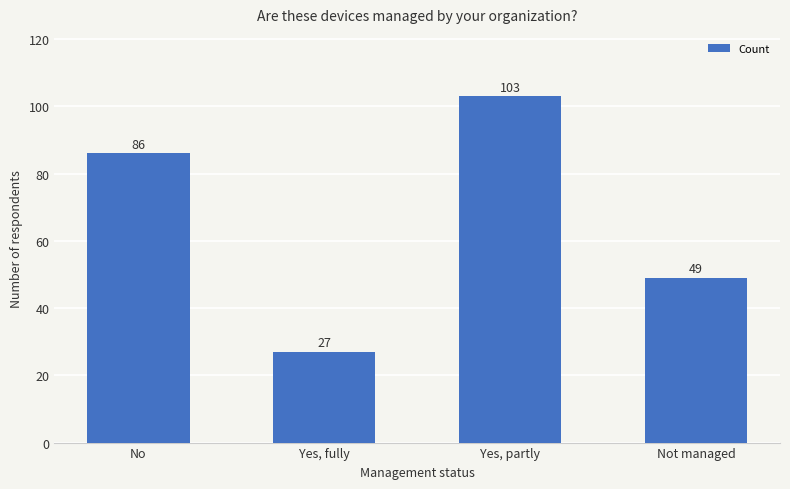

What is the label of the 3rd bar from the right?

Yes, fully